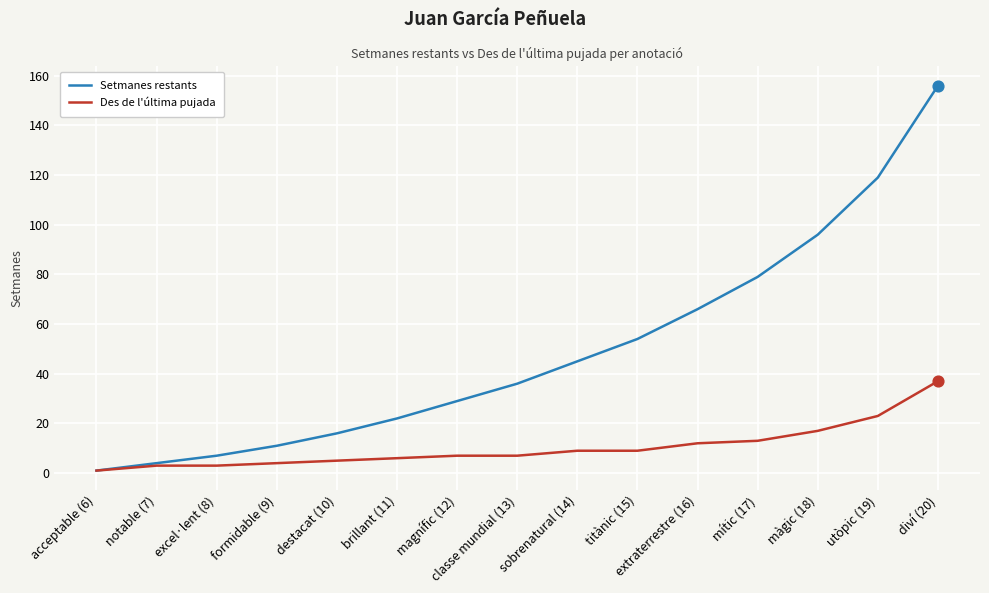

Between magnífic (12) and màgic (18), which series saw the biggest shift?

Setmanes restants